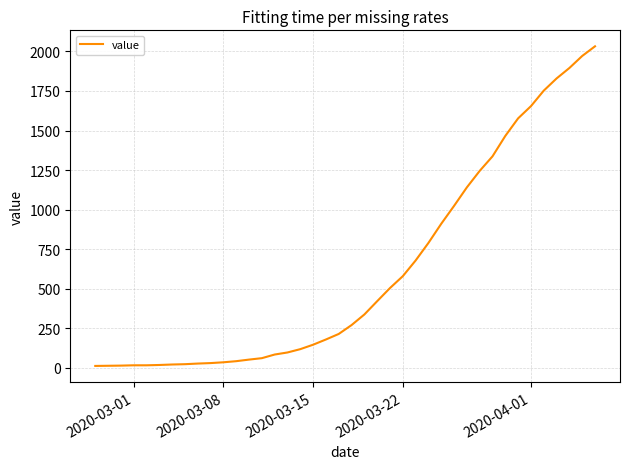

How many distinct data groups are displayed?

1